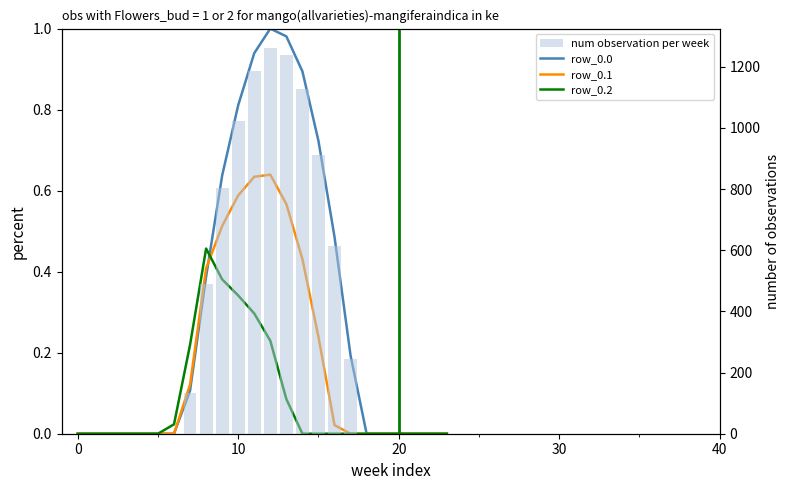

How many positive values does the row_0.1 series have?

10